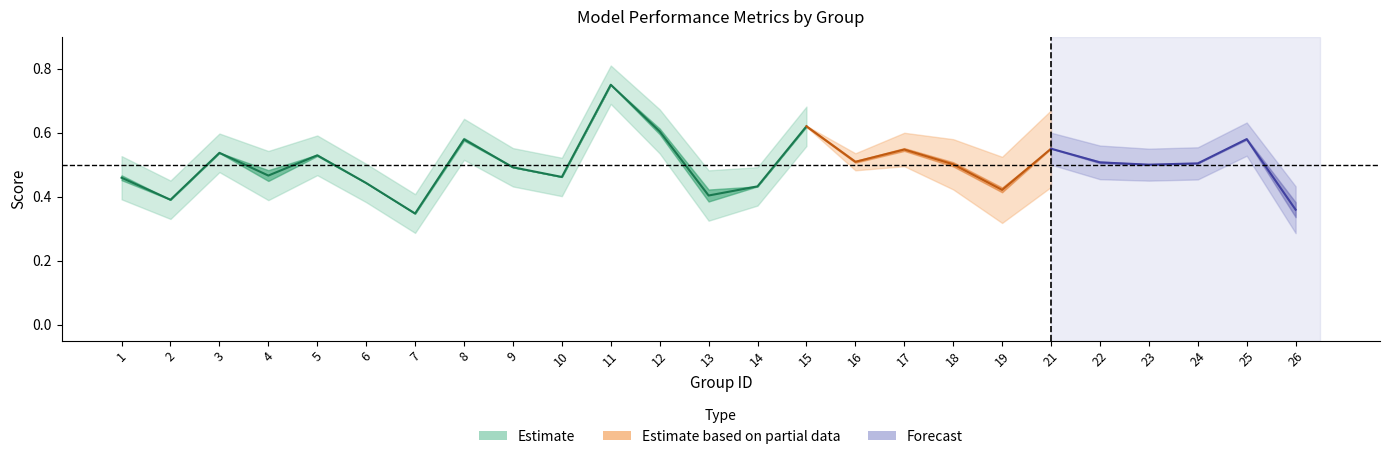

How many lines are shown in the chart?

3